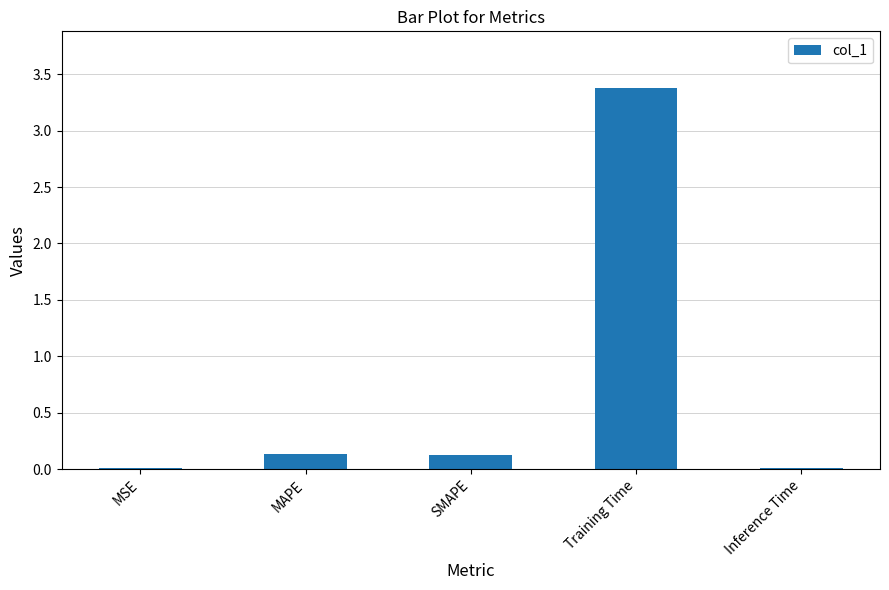

Which has a higher value, Training Time or SMAPE?

Training Time